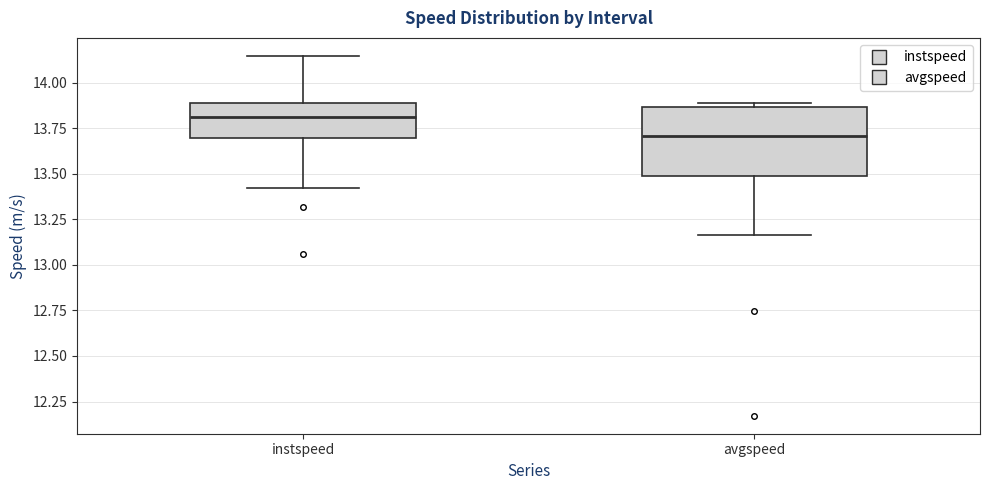

Which box's median line is the highest?

instspeed